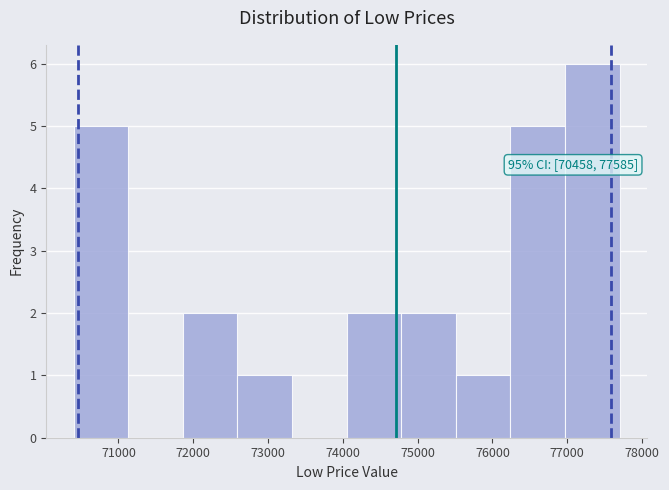

Which range on the x-axis has the tallest bar?

76970 to 77700